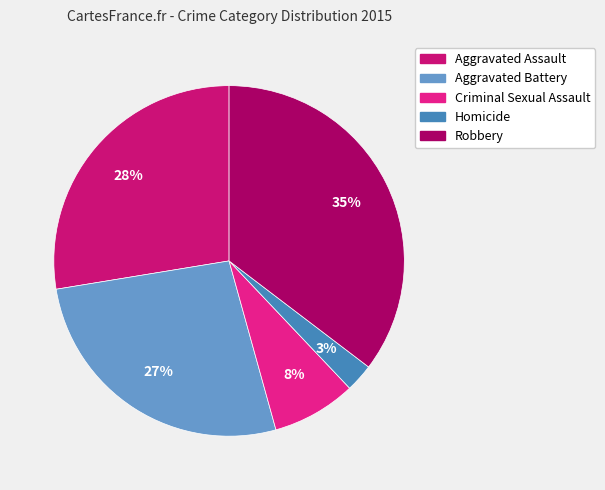

To the nearest percent, what percentage of the pie is Criminal Sexual Assault?

8%